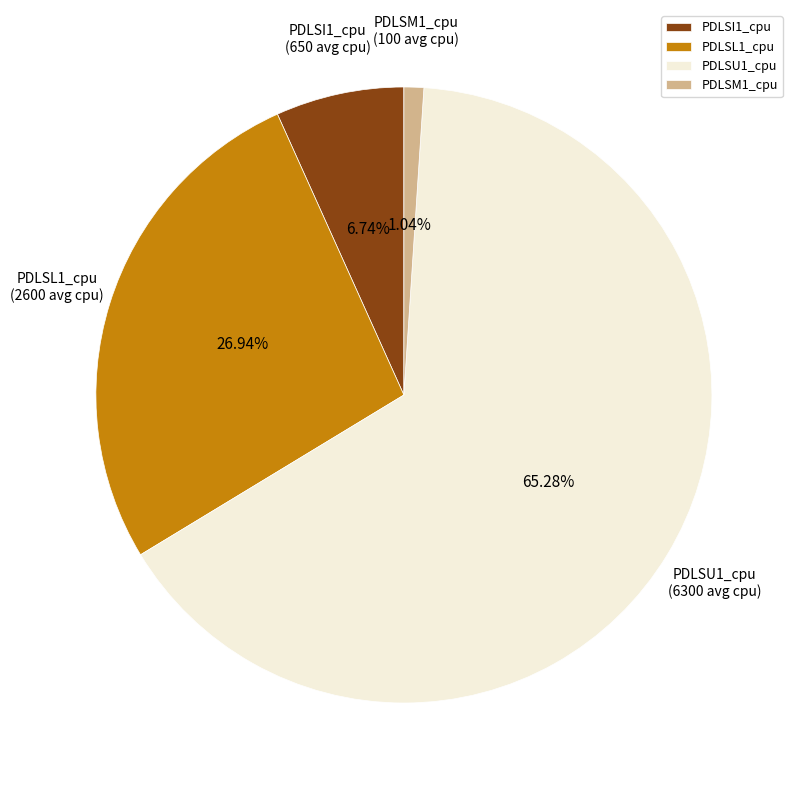

Do PDLSI1_cpu and PDLSU1_cpu together represent more than half of the pie?

Yes